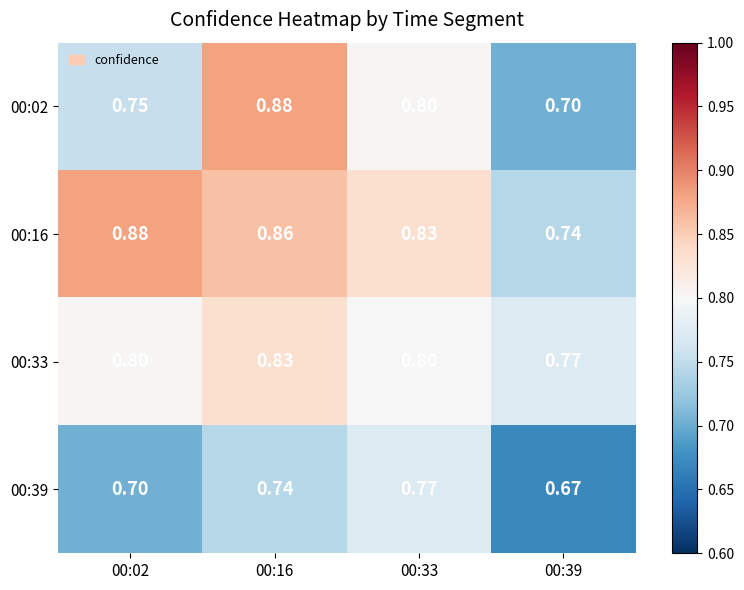

Reading left to right, list all the values displayed in this chart.

00:02: 00:02=0.8	00:16=0.9	00:33=0.8	00:39=0.7
00:16: 00:02=0.9	00:16=0.9	00:33=0.8	00:39=0.7
00:33: 00:02=0.8	00:16=0.8	00:33=0.8	00:39=0.8
00:39: 00:02=0.7	00:16=0.7	00:33=0.8	00:39=0.7